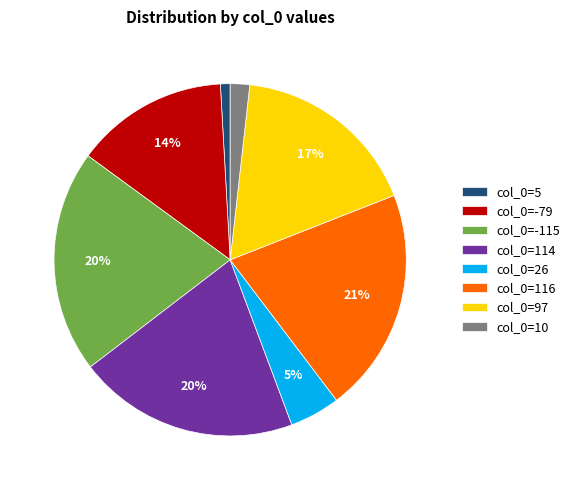

Is it true that col_0=10 is 8% of the pie?

False